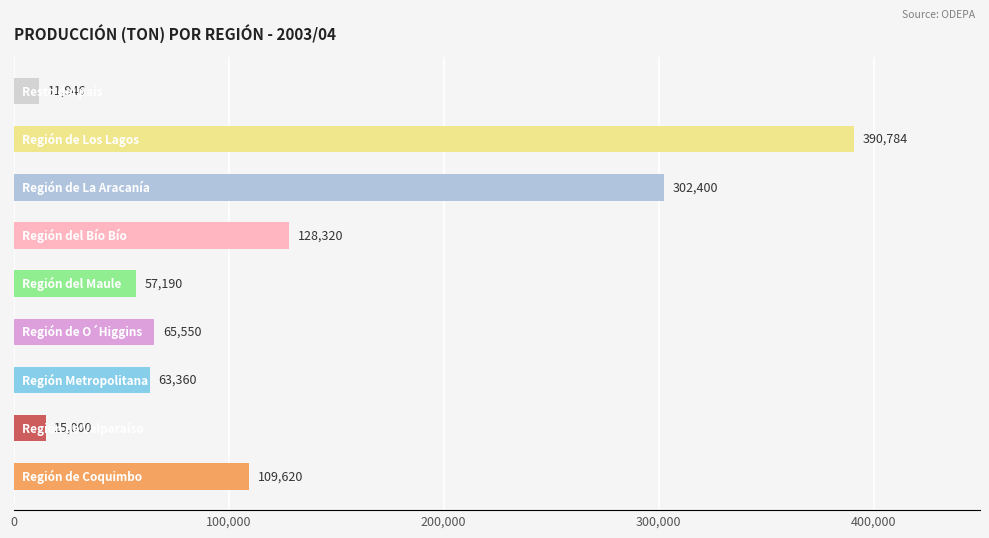

What is the difference between the second highest and second lowest values?

287400